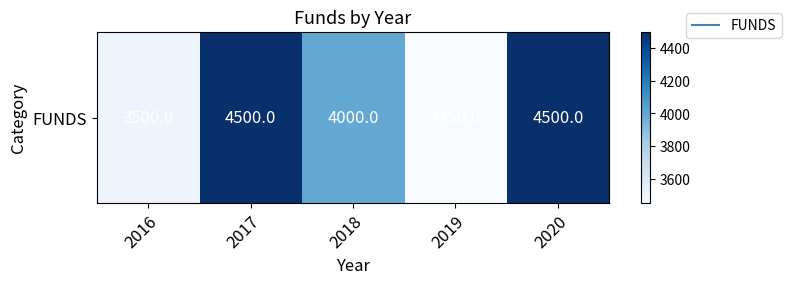

What is the average value?

3990